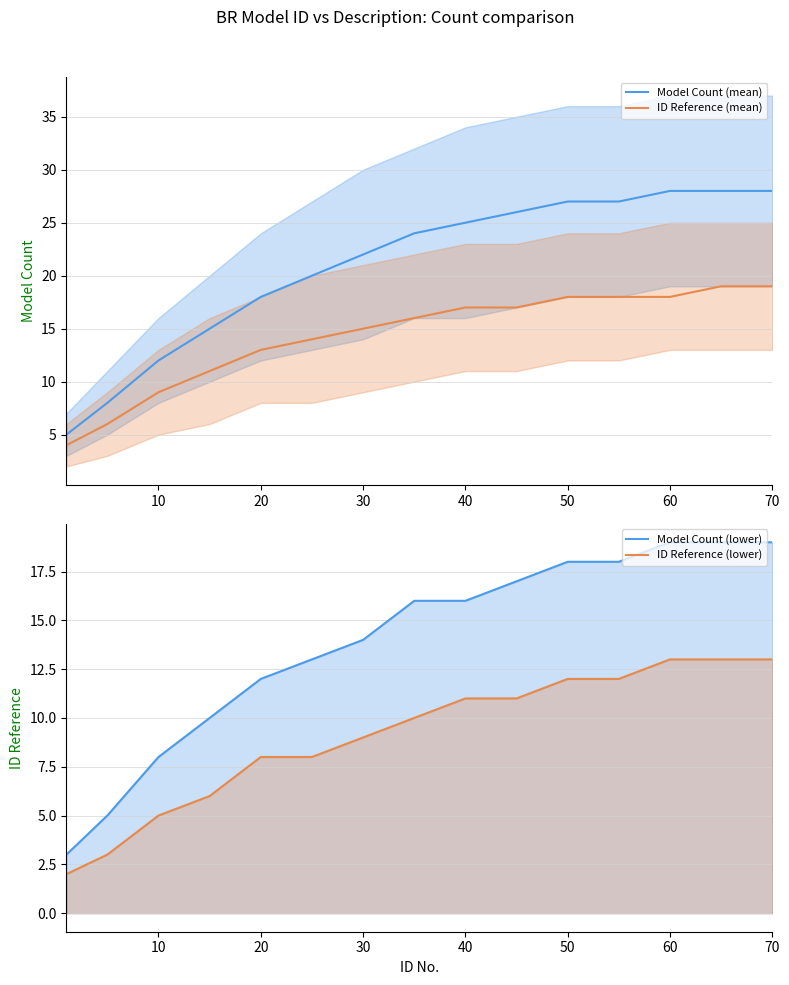

True or false: Model Count (mean) and ID Reference (mean) cross at least once.

False